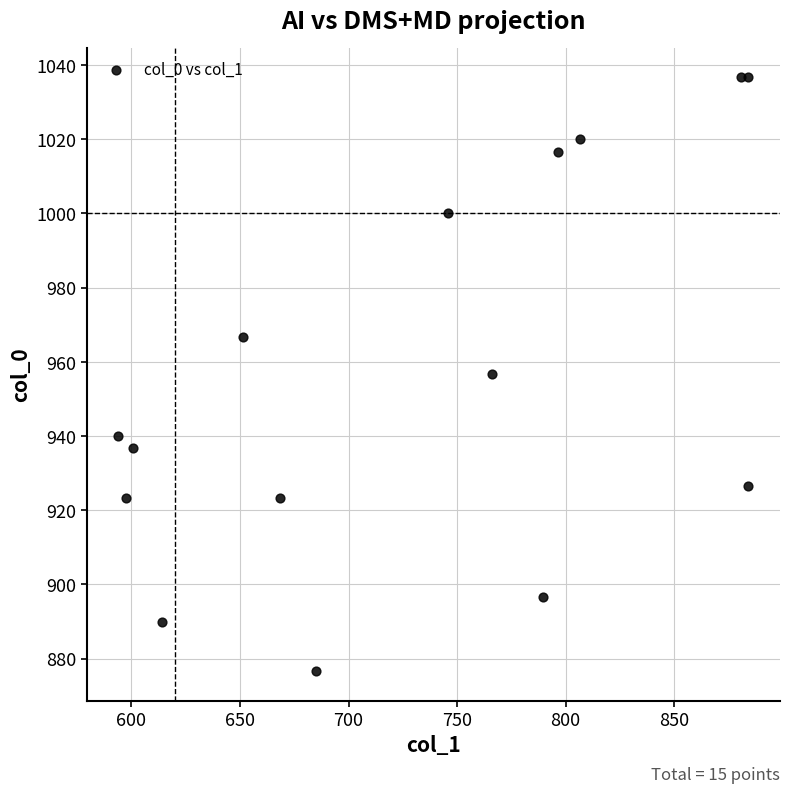

What is the range of Y values (max minus min)?

160.0